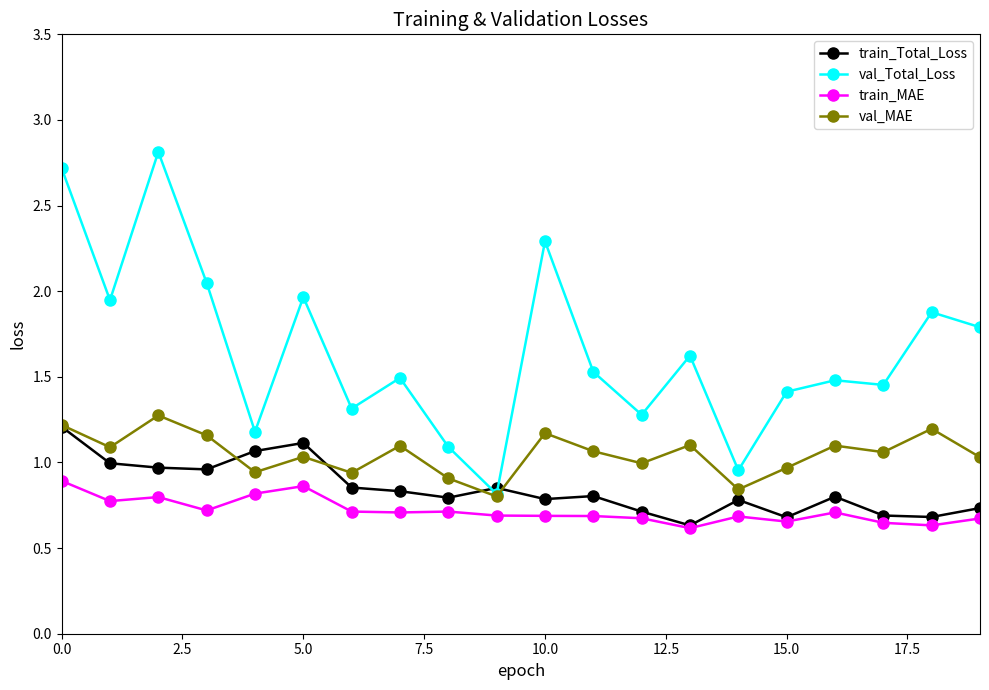

Which series has the largest range (max minus min)?

val_Total_Loss